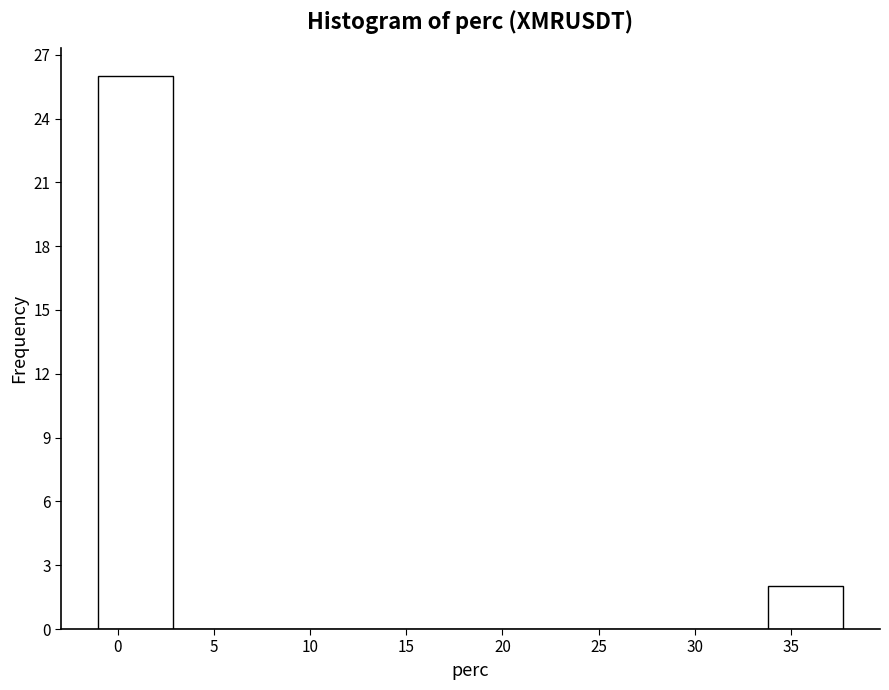

Reading left to right, transcribe this chart: for each bar, give the range it covers on the x-axis and its height. Neither the bar edges nor the heights are printed on the chart, so give them approximately, as read against the axes.

-1.0 to 3.0: 26
3.0 to 6.5: 0
6.5 to 10.5: 0
10.5 to 14.5: 0
14.5 to 18.5: 0
18.5 to 22.0: 0
22.0 to 26.0: 0
26.0 to 30.0: 0
30.0 to 34.0: 0
34.0 to 37.5: 2